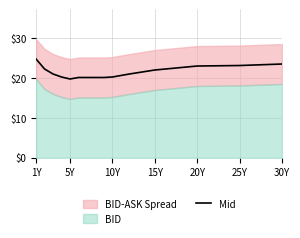

What is the difference between the second highest and second lowest values?

3.4